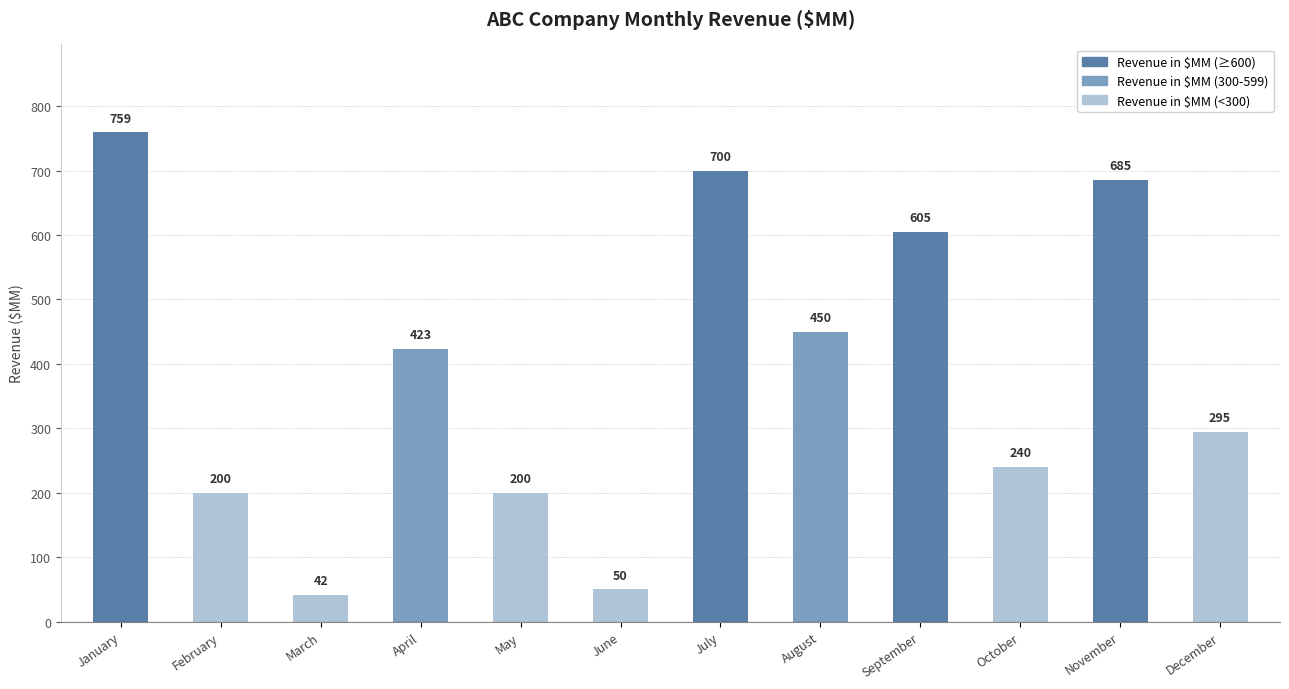

At which label does the data first exceed 423?

January